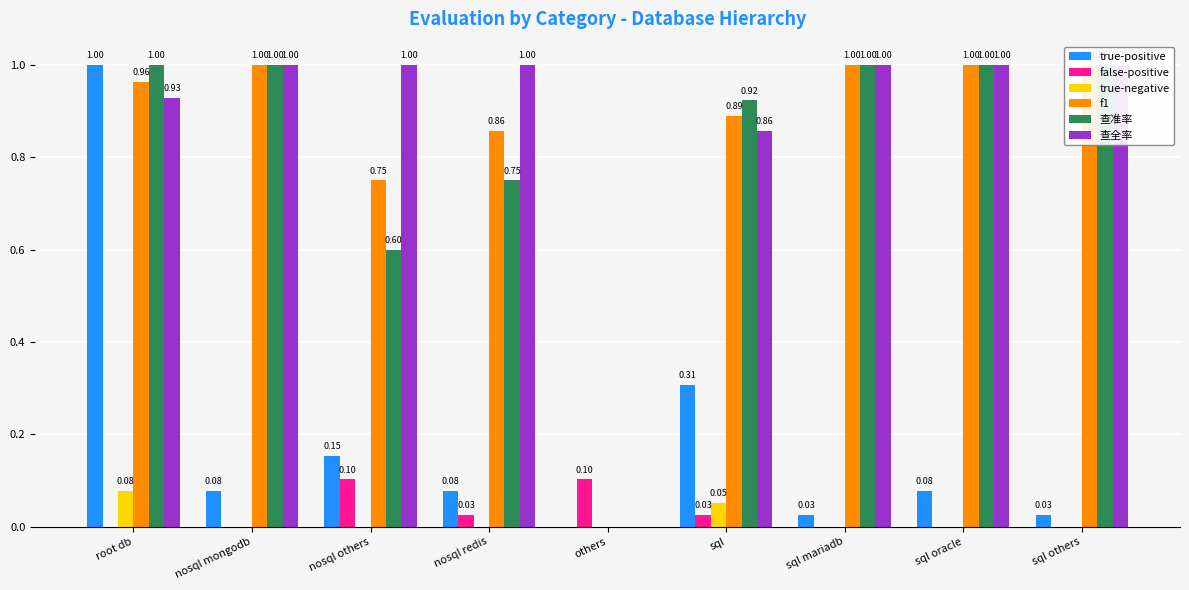

Reading left to right, list all the values displayed in this chart.

true-positive: root db=1.0	nosql mongodb=0.1	nosql others=0.2	nosql redis=0.1	others=0.0	sql=0.3	sql mariadb=0.0	sql oracle=0.1	sql others=0.0
false-positive: root db=0.0	nosql mongodb=0.0	nosql others=0.1	nosql redis=0.0	others=0.1	sql=0.0	sql mariadb=0.0	sql oracle=0.0	sql others=0.0
true-negative: root db=0.1	nosql mongodb=0.0	nosql others=0.0	nosql redis=0.0	others=0.0	sql=0.1	sql mariadb=0.0	sql oracle=0.0	sql others=0.0
f1: root db=1.0	nosql mongodb=1.0	nosql others=0.8	nosql redis=0.9	others=0.0	sql=0.9	sql mariadb=1.0	sql oracle=1.0	sql others=1.0
查准率: root db=1.0	nosql mongodb=1.0	nosql others=0.6	nosql redis=0.8	others=0.0	sql=0.9	sql mariadb=1.0	sql oracle=1.0	sql others=1.0
查全率: root db=0.9	nosql mongodb=1.0	nosql others=1.0	nosql redis=1.0	others=0.0	sql=0.9	sql mariadb=1.0	sql oracle=1.0	sql others=1.0